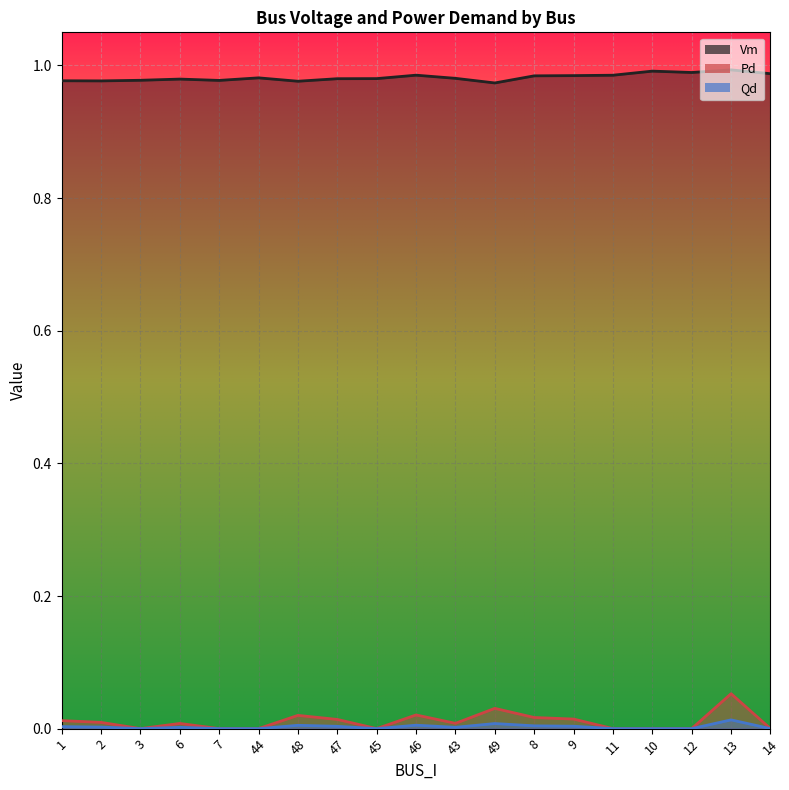

The Pd_line series shows 0.0 at 43. True or false?

True